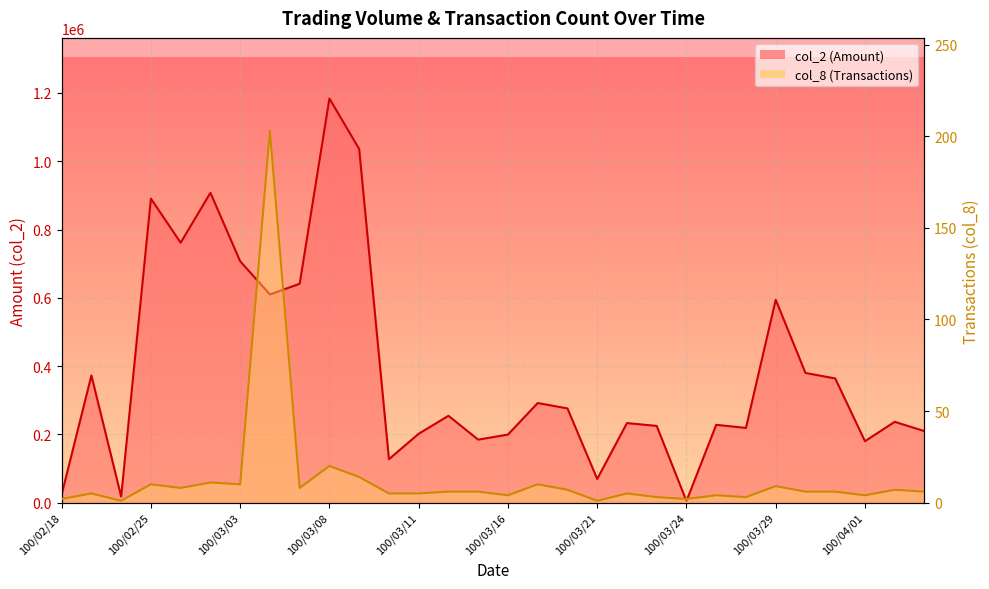

How many categories are shown in the chart?

30